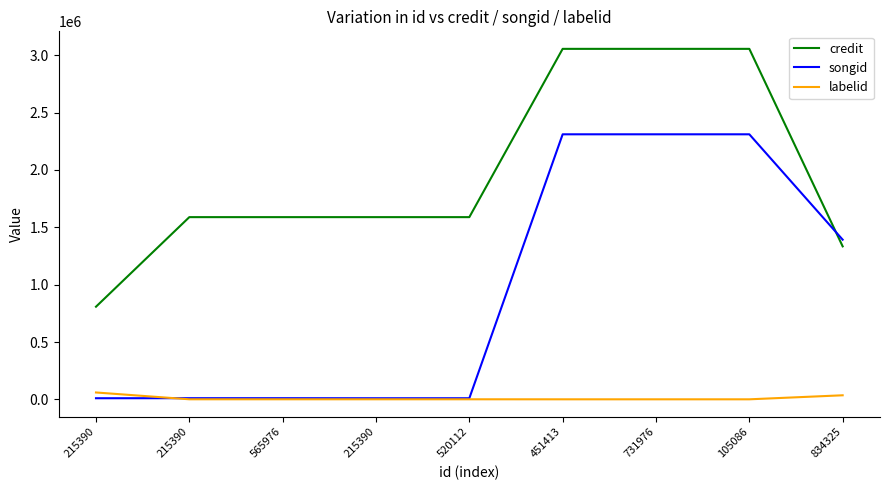

Is this an area chart (filled region under the line)?

No